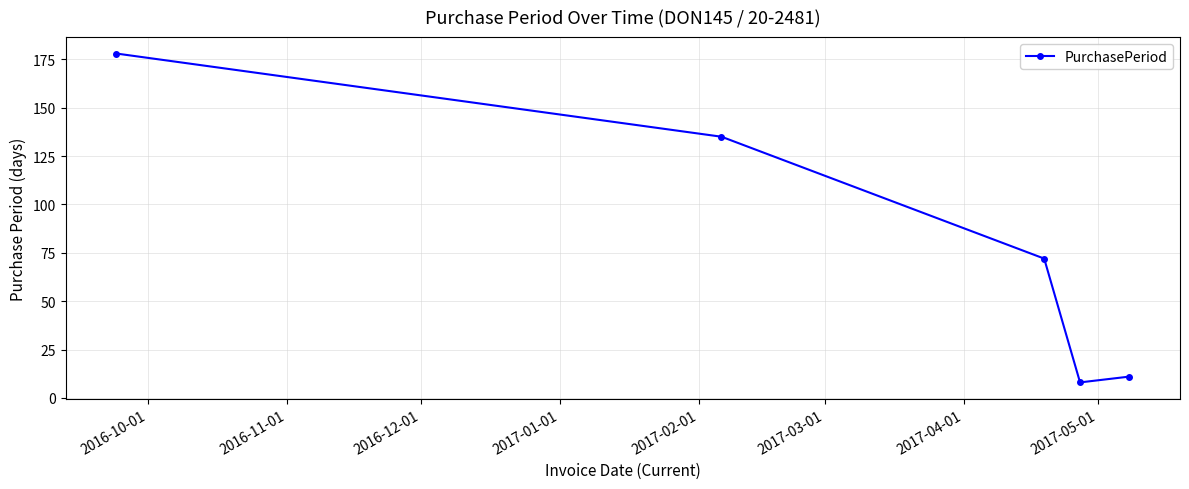

Reading left to right, what are all the values shown in this chart?

178	135	72	8	11